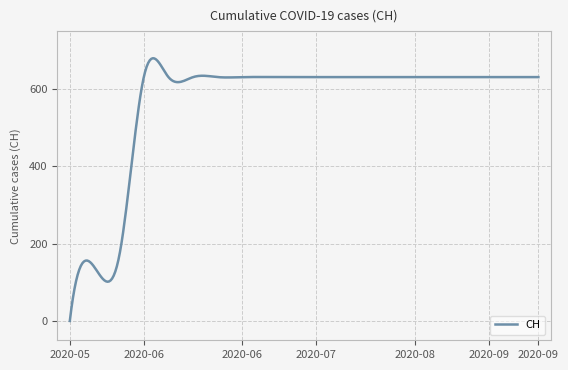

What is the difference between the maximum and minimum values?

679.8